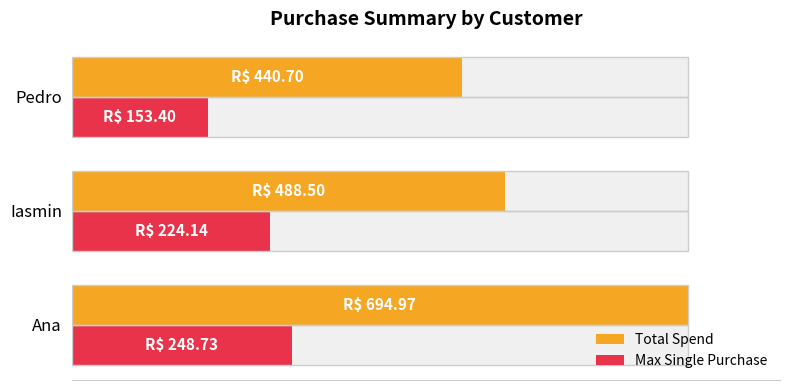

The Total Spend series shows 244.4 at Pedro. True or false?

False